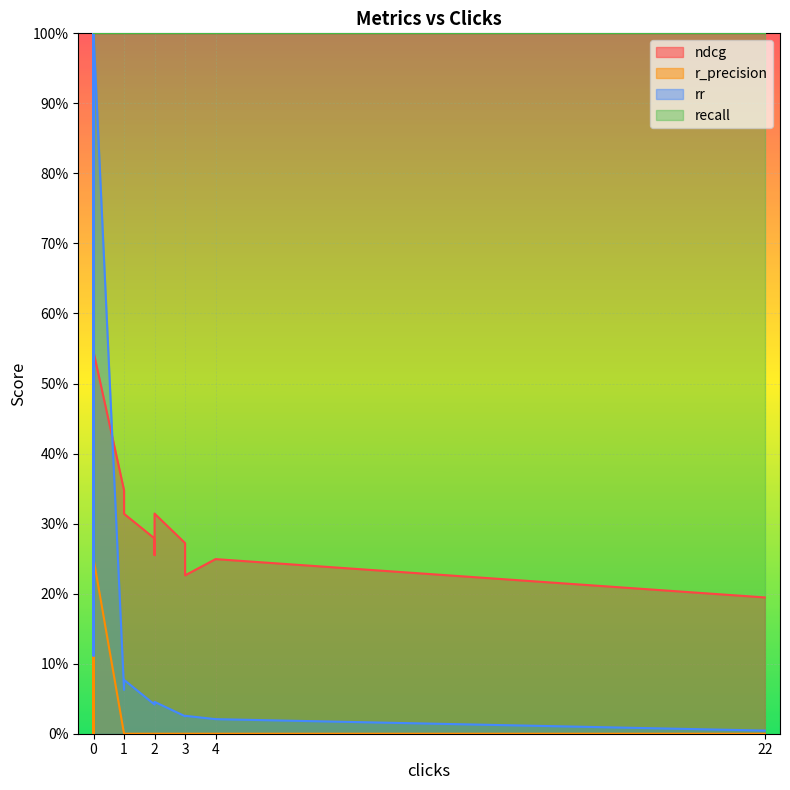

The value of r_precision at 2 is 0.0. True or false?

True